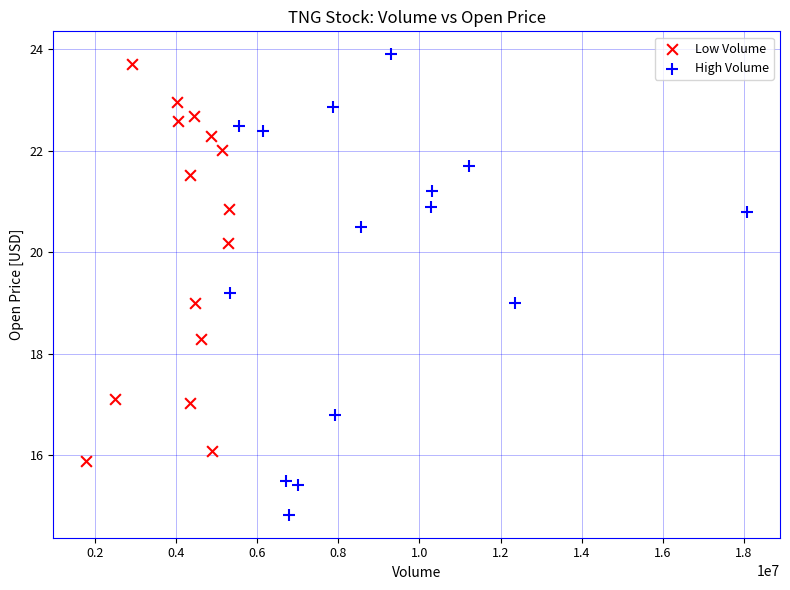

Which series contains the lowest Y value?

High Volume